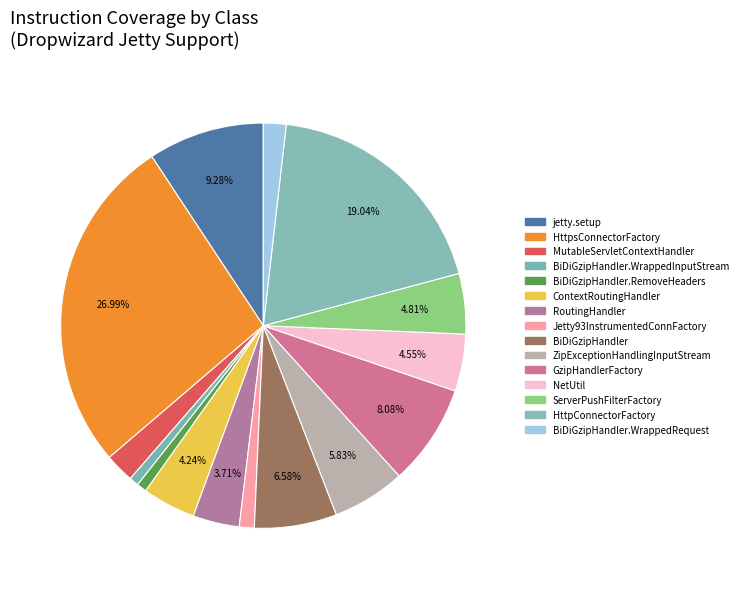

Which category has the biggest portion of the pie?

io.dropwizard.jetty (HttpsConnectorFactory)